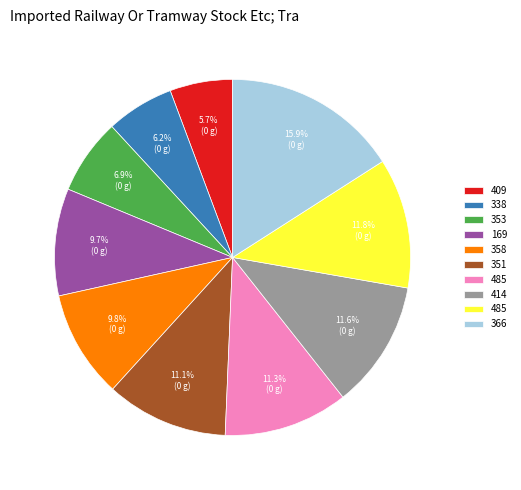

Is there any slice that represents more than half of the pie?

No